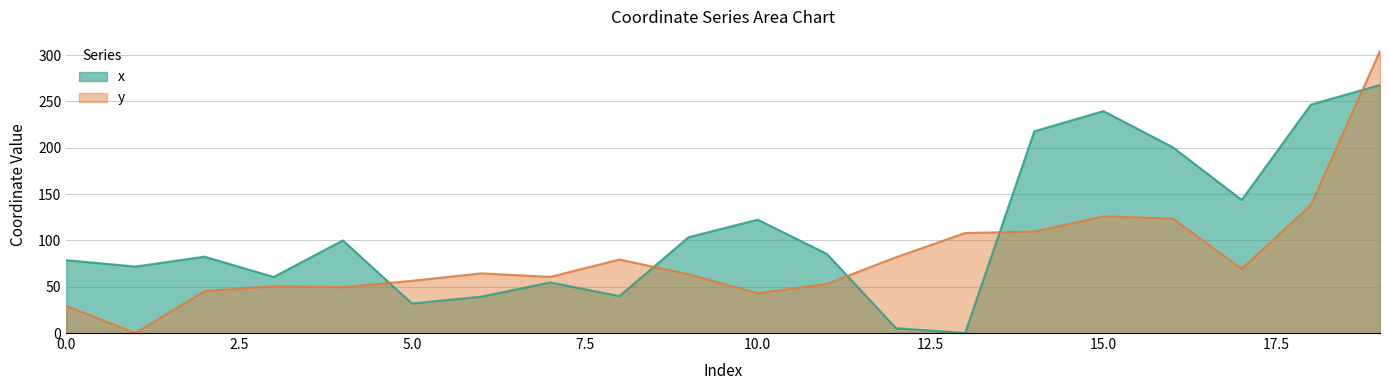

List the labels in order of y value, smallest first.

1, 0, 10, 2, 4, 3, 11, 5, 7, 9, 6, 17, 8, 12, 13, 14, 16, 15, 18, 19